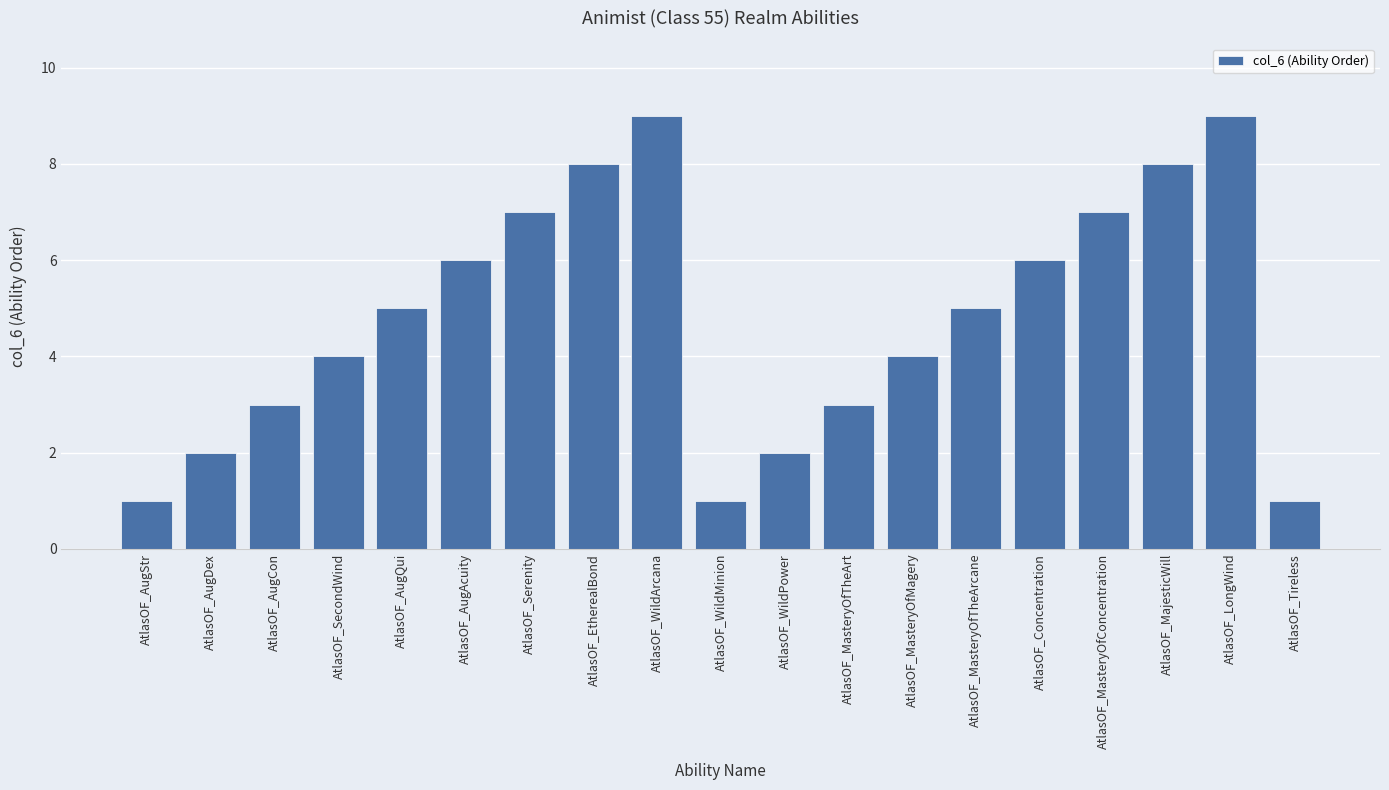

How many data points does each series have?

19